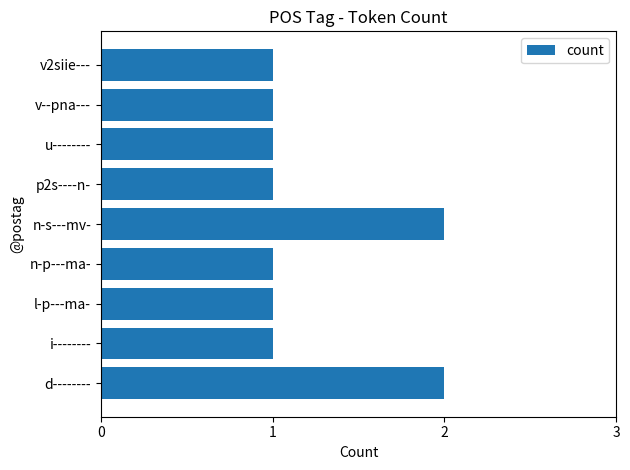

Approximately how many times larger is the value at l-p---ma- compared to n-p---ma-?

1.0